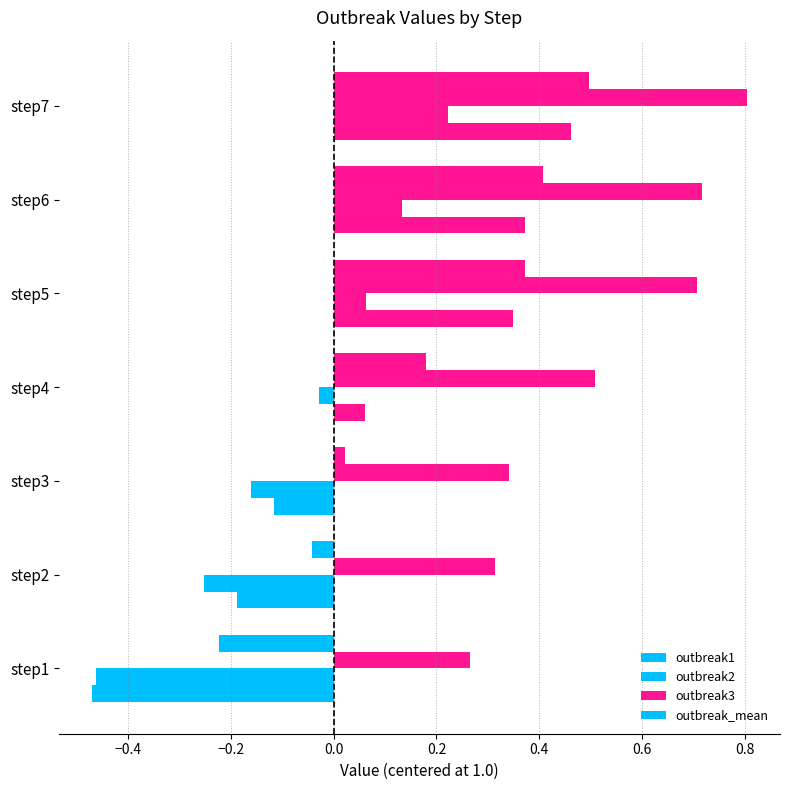

How many values in the outbreak1 series are below 0?

3